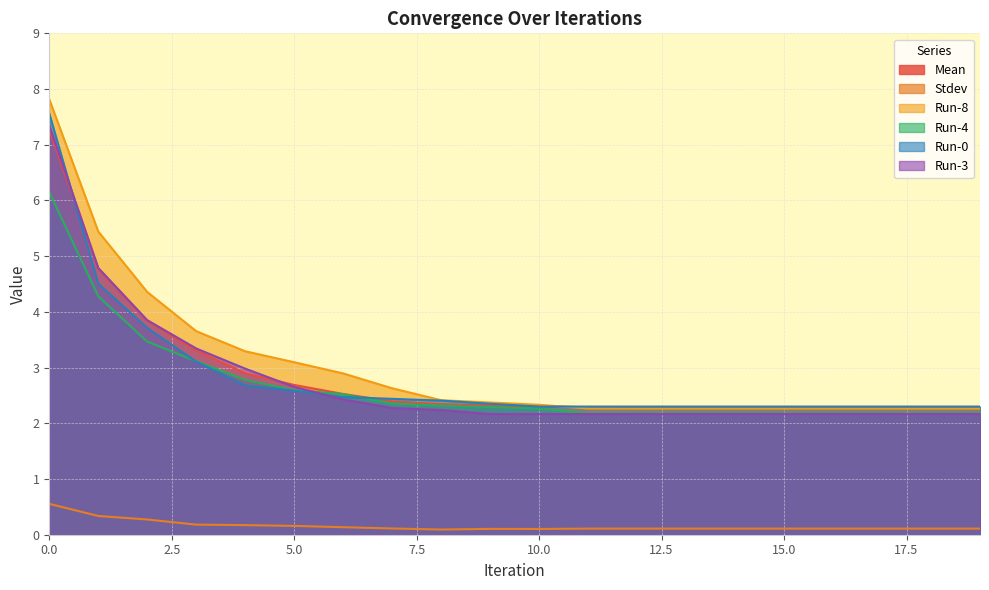

What is the minimum value for Run-3?

2.2